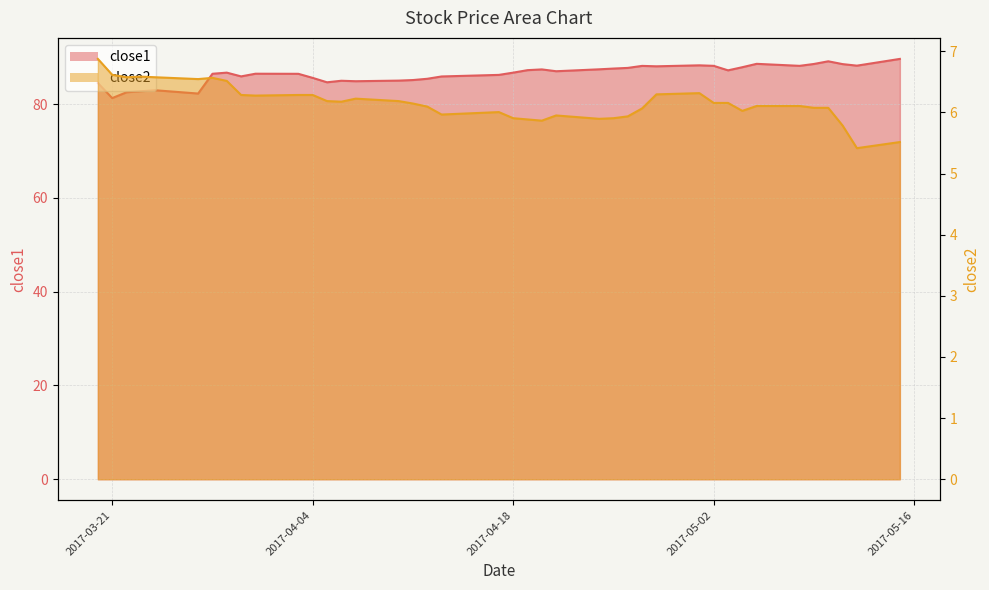

Reading left to right, extract all data points from this chart.

close1: 2017-03-20=84.5	2017-03-21=81.3	2017-03-22=82.5	2017-03-23=82.8	2017-03-24=83.0	2017-03-27=82.3	2017-03-28=86.5	2017-03-29=86.7	2017-03-30=85.9	2017-03-31=86.5	2017-04-03=86.5	2017-04-04=85.6	2017-04-05=84.7	2017-04-06=85.0	2017-04-07=84.9	2017-04-10=85.0	2017-04-11=85.2	2017-04-12=85.4	2017-04-13=85.9	2017-04-17=86.3	2017-04-18=86.7	2017-04-19=87.3	2017-04-20=87.4	2017-04-21=87.0	2017-04-24=87.4	2017-04-25=87.6	2017-04-26=87.7	2017-04-27=88.2	2017-04-28=88.1	2017-05-01=88.3	2017-05-02=88.2	2017-05-03=87.2	2017-05-04=87.9	2017-05-05=88.6	2017-05-08=88.2	2017-05-09=88.6	2017-05-10=89.2	2017-05-11=88.6	2017-05-12=88.2	2017-05-15=89.7
close2: 2017-03-20=6.9	2017-03-21=6.6	2017-03-22=6.6	2017-03-23=6.6	2017-03-24=6.6	2017-03-27=6.5	2017-03-28=6.6	2017-03-29=6.5	2017-03-30=6.3	2017-03-31=6.3	2017-04-03=6.3	2017-04-04=6.3	2017-04-05=6.2	2017-04-06=6.2	2017-04-07=6.2	2017-04-10=6.2	2017-04-11=6.1	2017-04-12=6.1	2017-04-13=6.0	2017-04-17=6.0	2017-04-18=5.9	2017-04-19=5.9	2017-04-20=5.9	2017-04-21=6.0	2017-04-24=5.9	2017-04-25=5.9	2017-04-26=5.9	2017-04-27=6.1	2017-04-28=6.3	2017-05-01=6.3	2017-05-02=6.2	2017-05-03=6.2	2017-05-04=6.0	2017-05-05=6.1	2017-05-08=6.1	2017-05-09=6.1	2017-05-10=6.1	2017-05-11=5.8	2017-05-12=5.4	2017-05-15=5.5